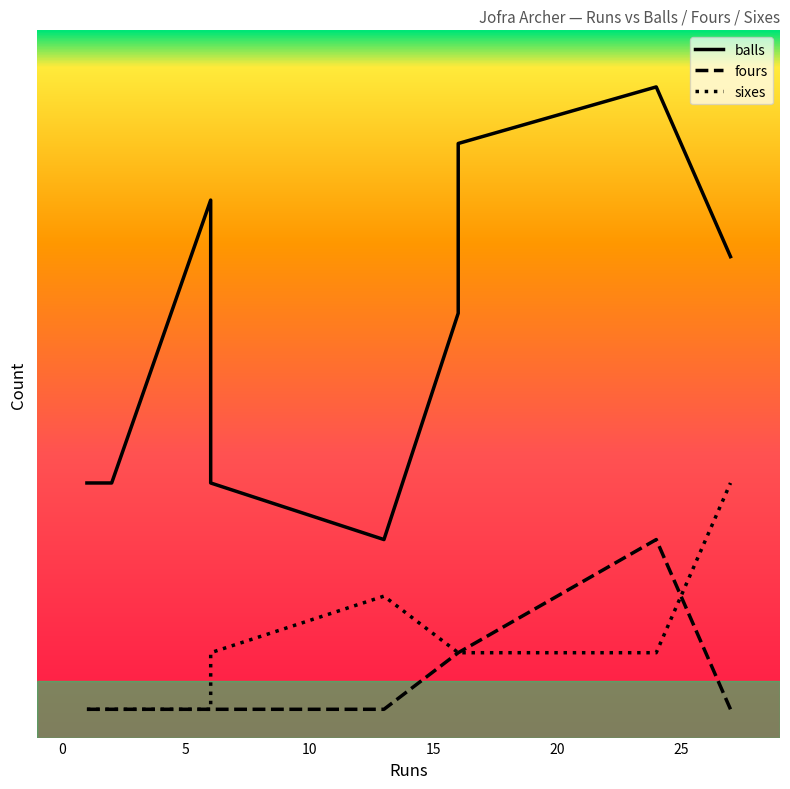

Is this an area chart (filled region under the line)?

No